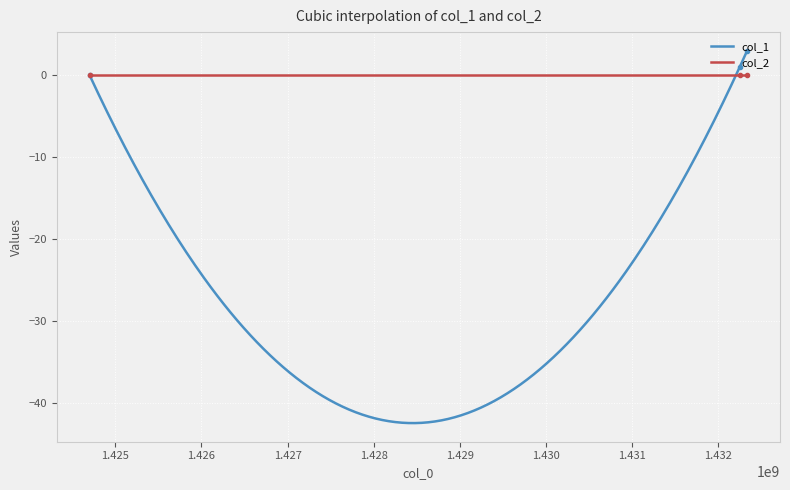

What is the maximum value for col_1?

3.0